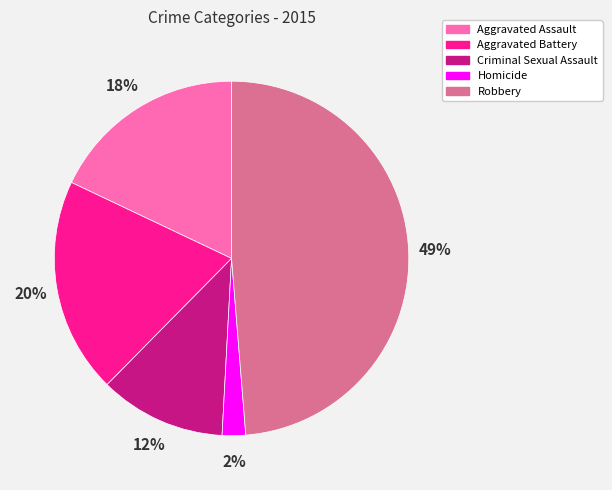

What is the largest slice in the pie chart?

Robbery